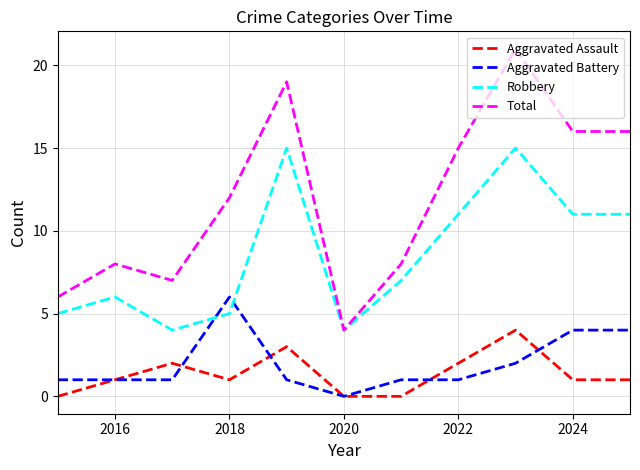

What are all the series names shown in the legend?

Aggravated Assault, Aggravated Battery, Robbery, Total